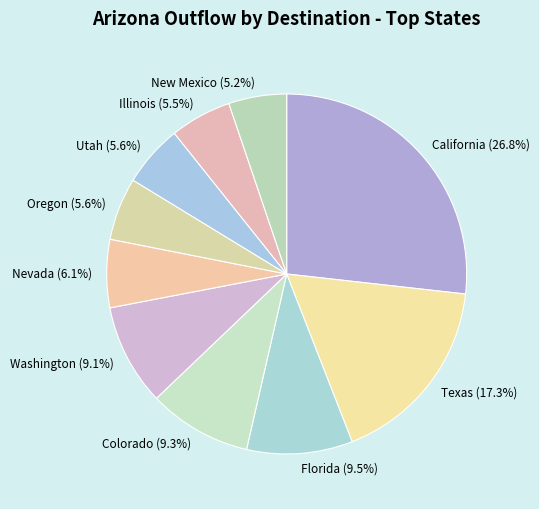

Is there a majority slice in this chart?

No